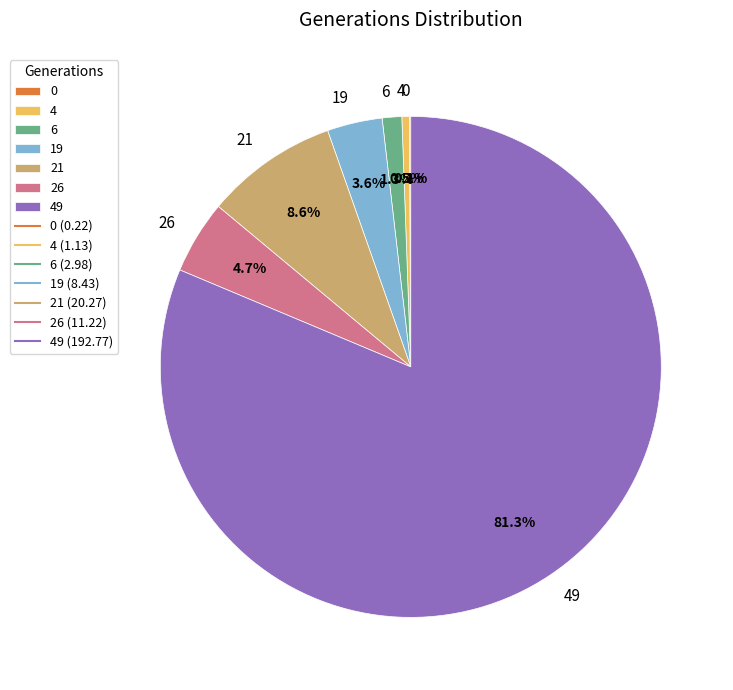

Which has a higher value, 6 or 26?

26